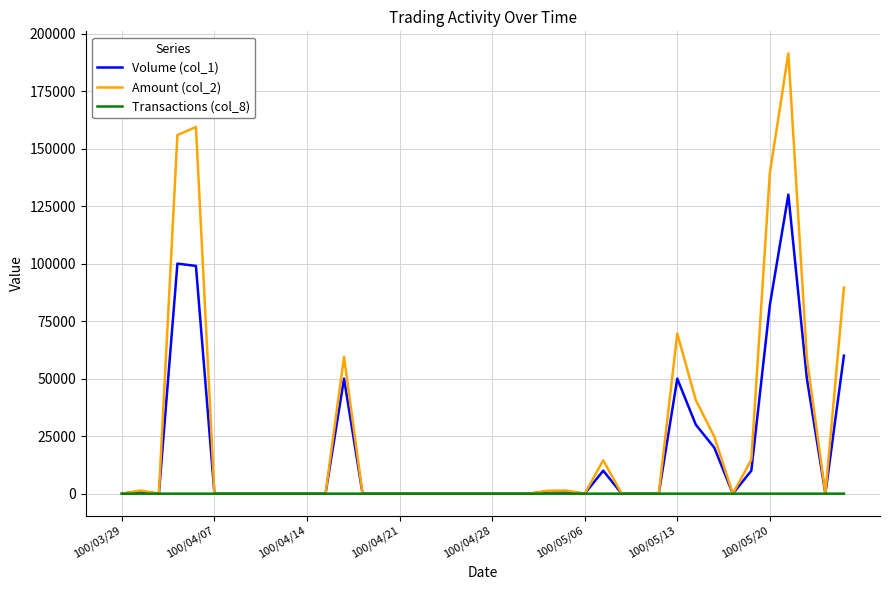

What is the maximum value shown in the chart?

191400